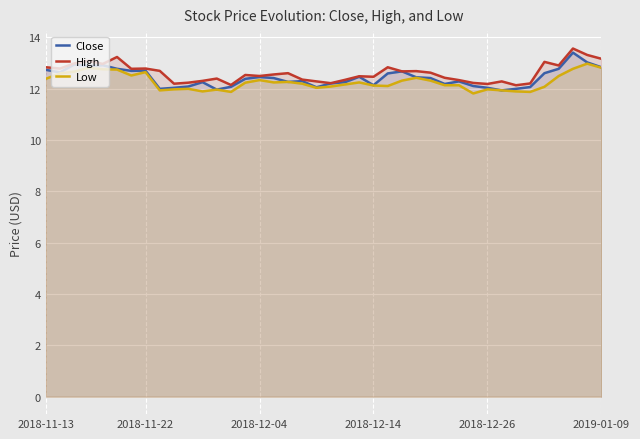

What value does the High series have at 28?

12.4